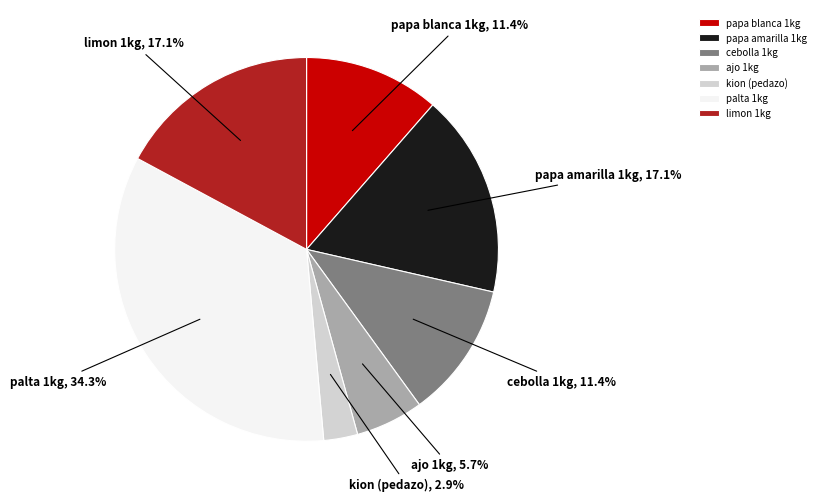

What percentage is NOT represented by papa blanca 1kg?

88.6%